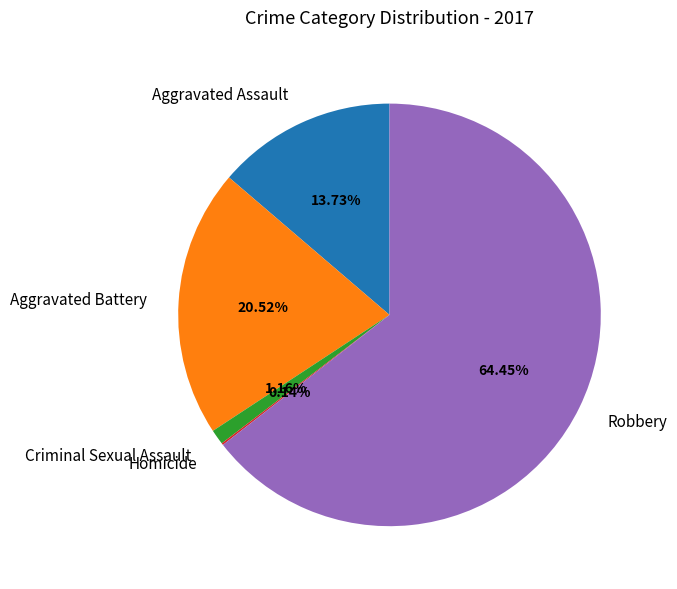

Is it true that Aggravated Assault is 1% of the pie?

False